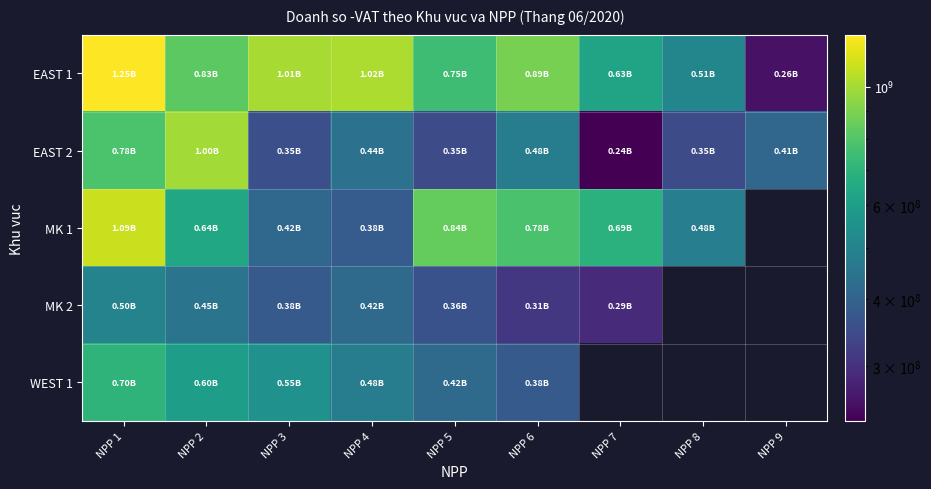

How many series are shown in this chart?

5